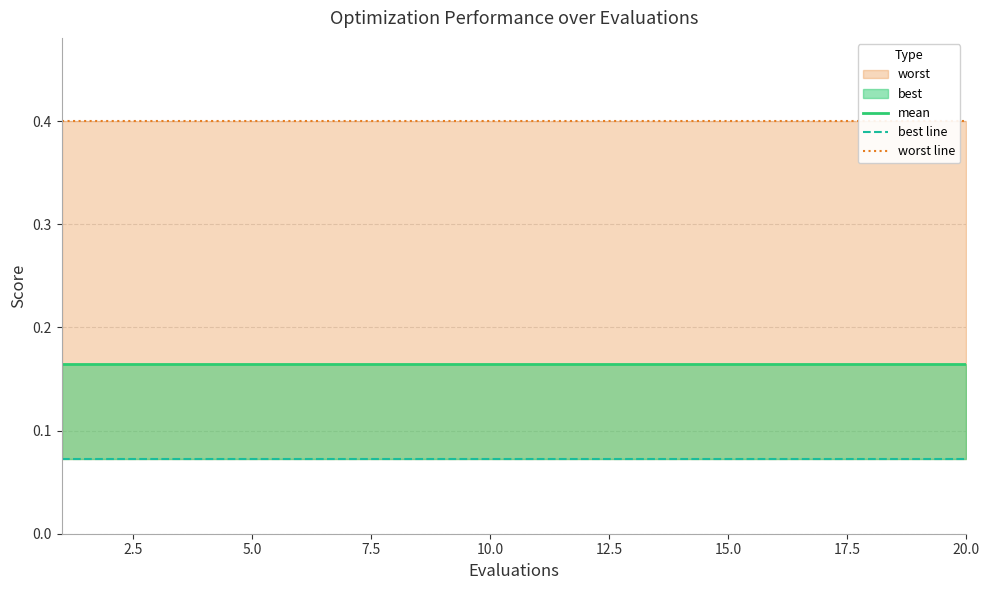

True or false: worst line and mean cross at least once.

False